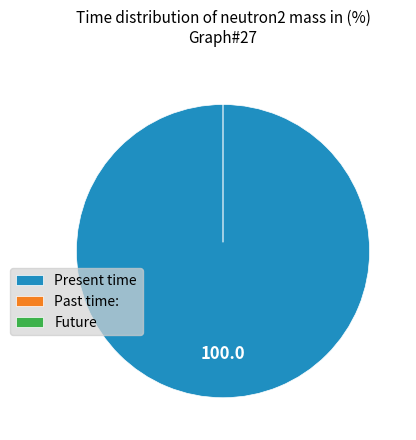

To the nearest percent, what is the difference between the Line_0 and Line_1 slice percentages?

100%